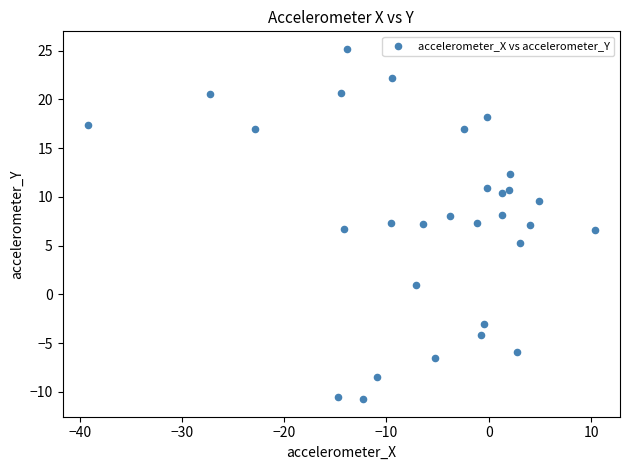

What is the range of Y values (max minus min)?

35.9